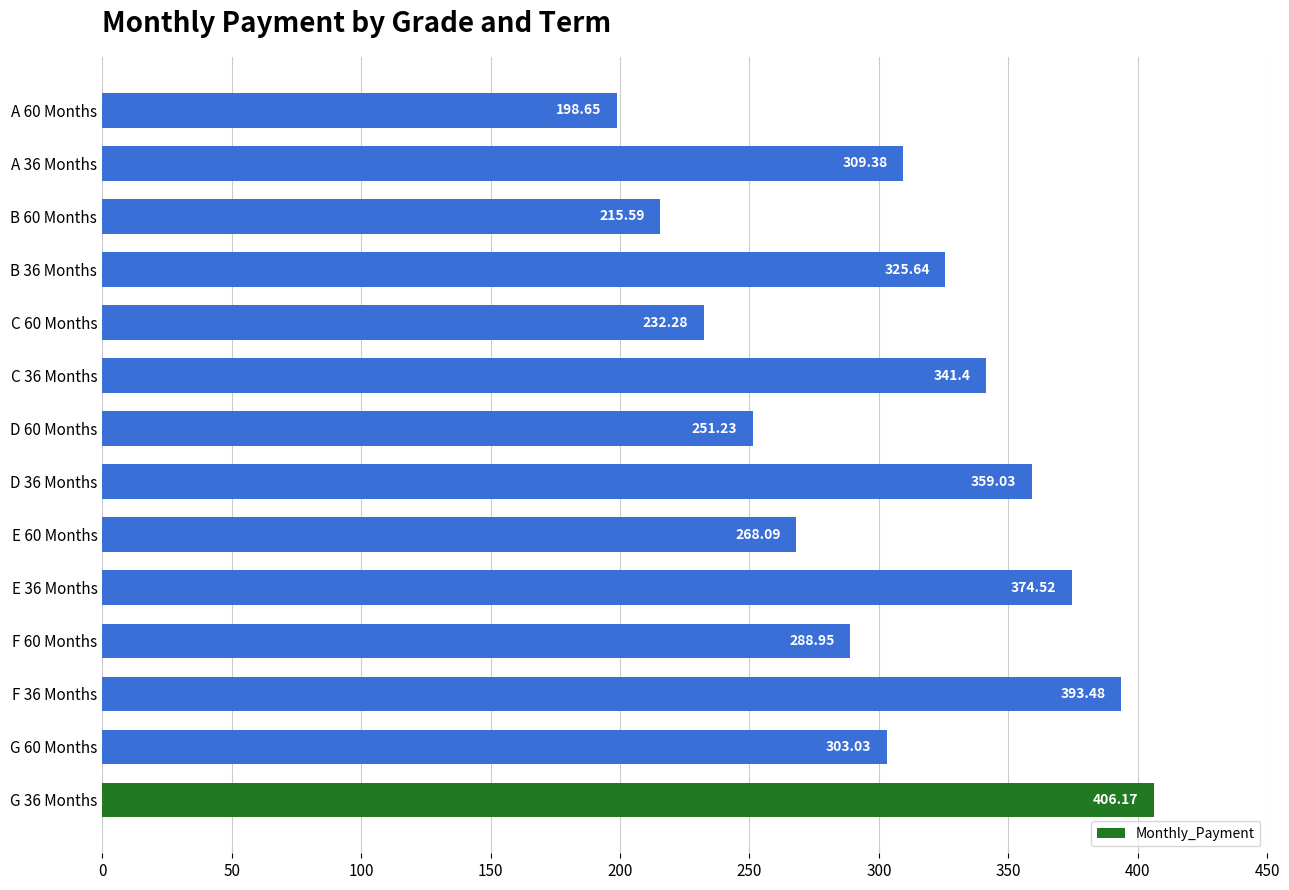

What is the difference between the maximum and minimum values?

207.5